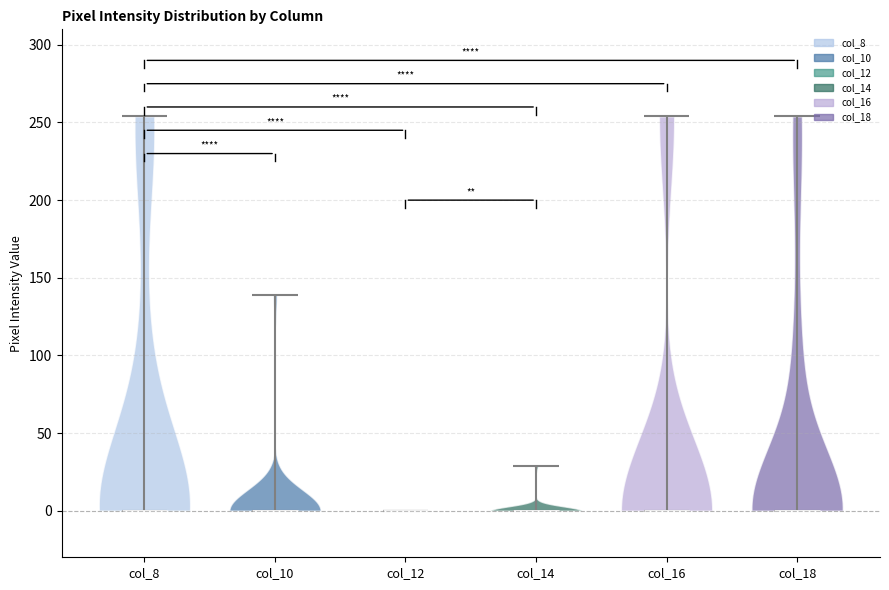

Reading left to right, read every violin against the y-axis: where its median line is, and the lowest and highest points it reaches. The values are not printed on the chart, so give them approximately, as read against the axis.

col_8: median line 0, lowest point 0, highest point 255
col_10: median line 0, lowest point 0, highest point 140
col_12: median line 0, lowest point 0, highest point 0
col_14: median line 0, lowest point 0, highest point 30
col_16: median line 0, lowest point 0, highest point 255
col_18: median line 0, lowest point 0, highest point 255